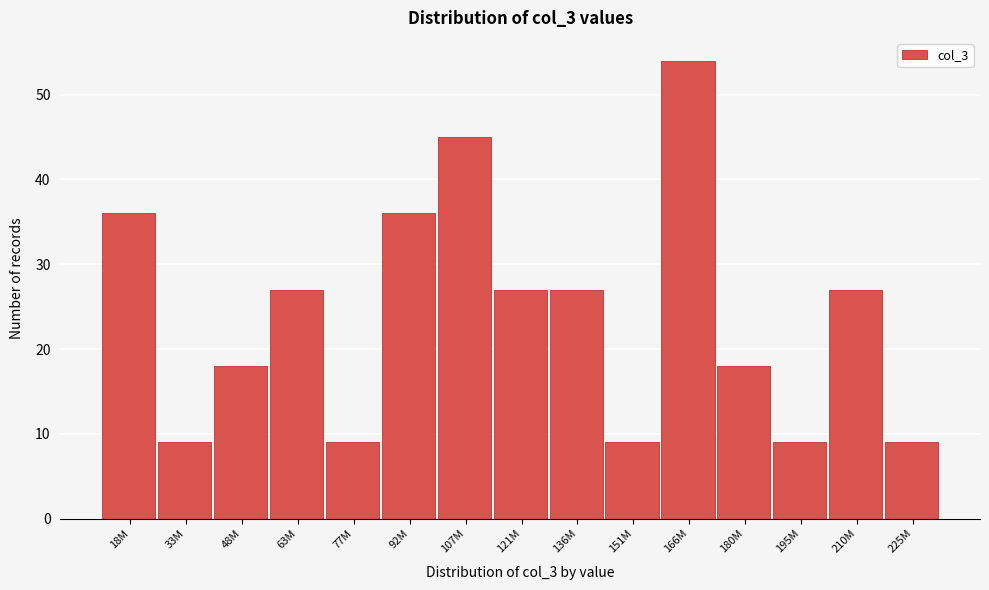

Reading left to right, what are all the values shown in this chart?

36	9	18	27	9	36	45	27	27	9	54	18	9	27	9